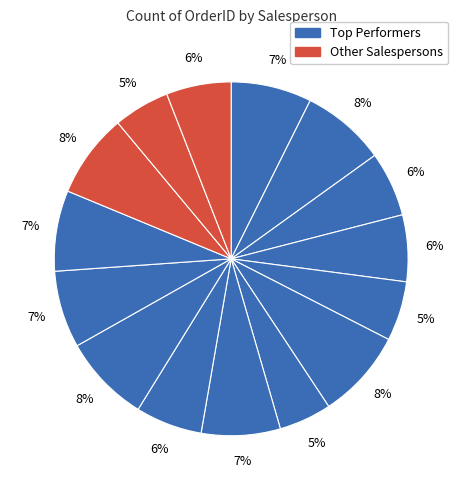

How many segments does this pie chart have?

15